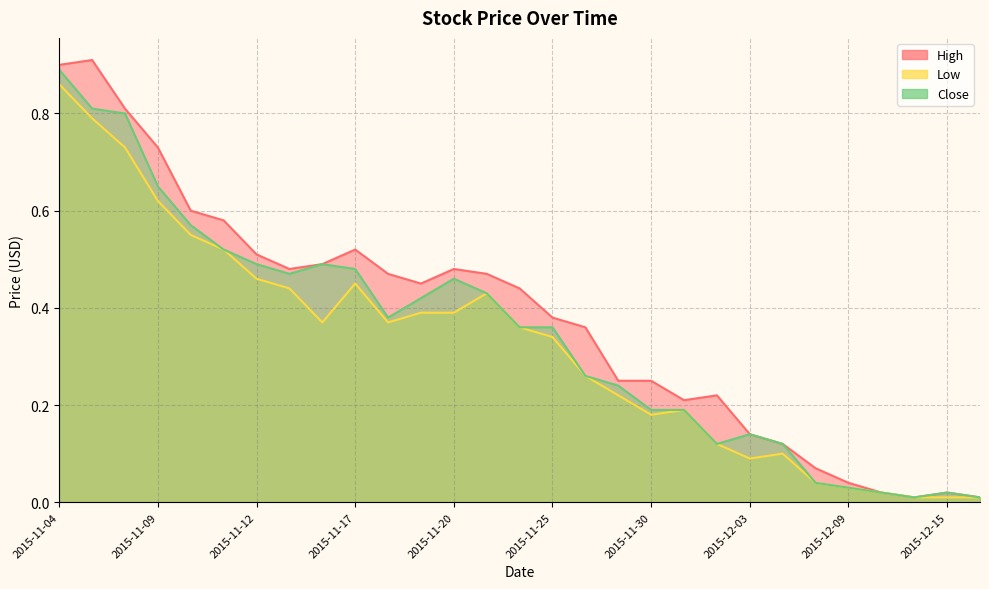

At which category is the sum across all series the highest?

2015-11-04